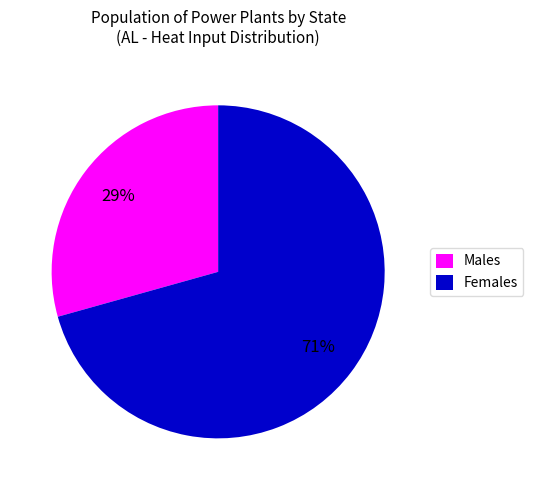

To the nearest percent, what is the average slice percentage?

50%